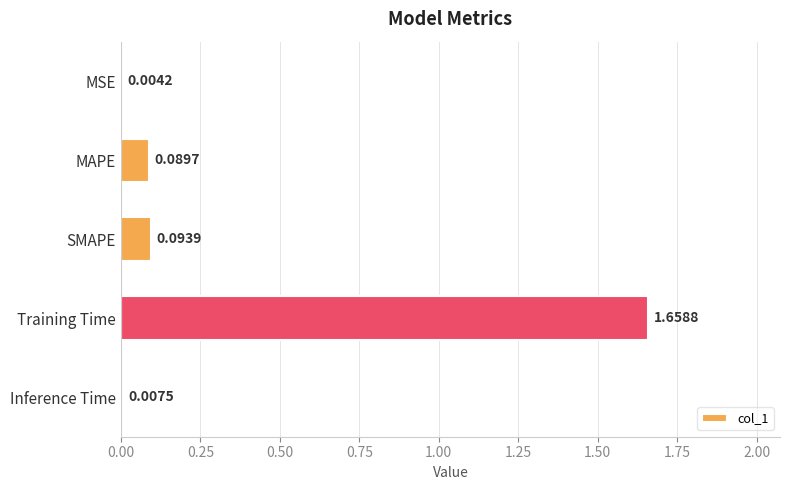

At which label is the value closest to 0?

MSE